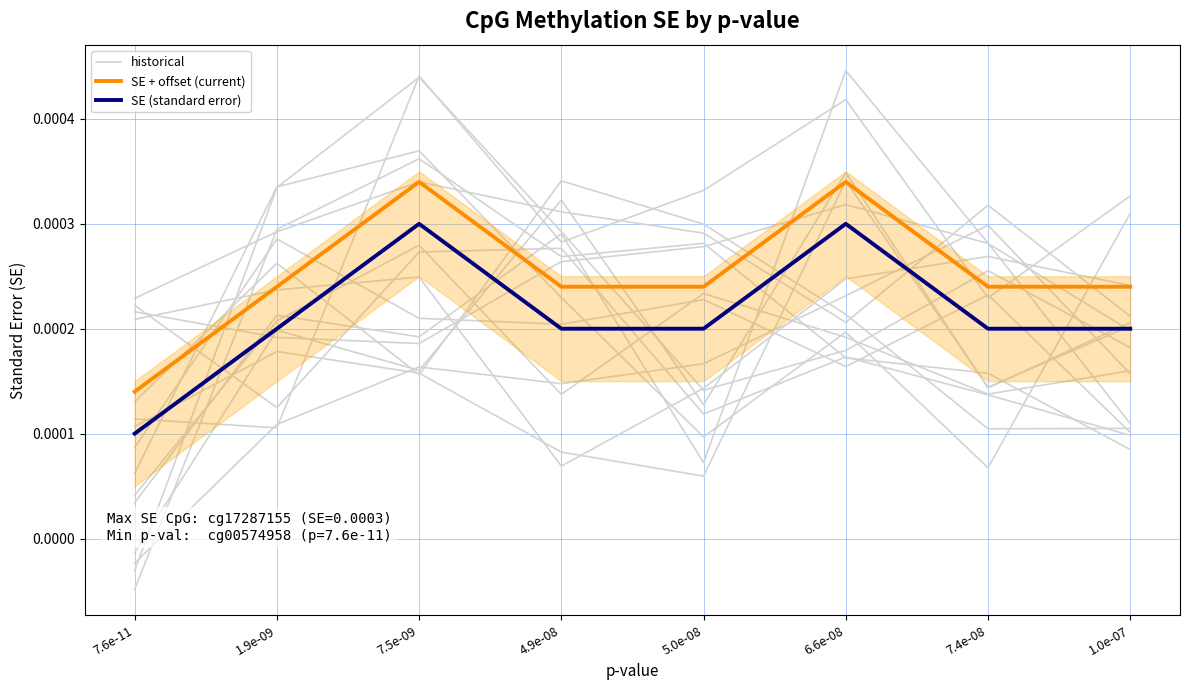

Where is the first local maximum for SE + offset (current)?

7.5e-09